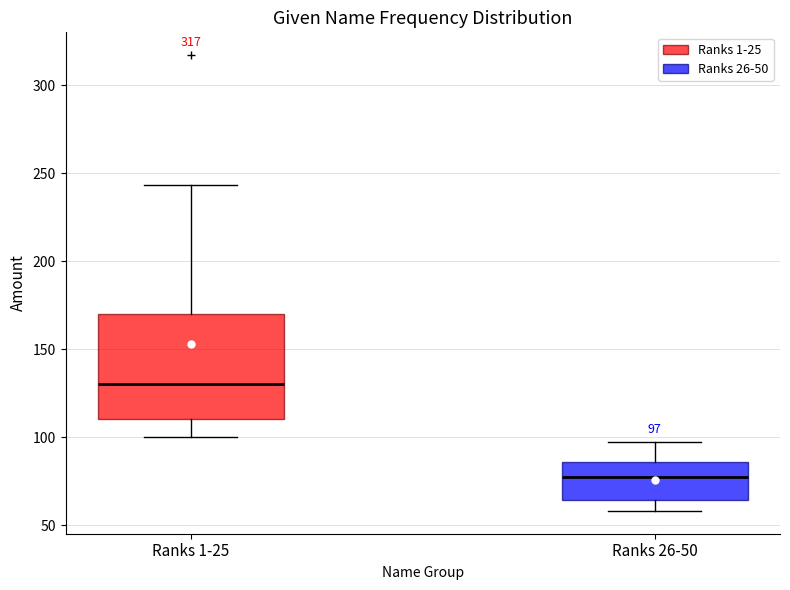

Comparing the boxes themselves (not the whiskers), which one is the tallest?

Ranks 1-25